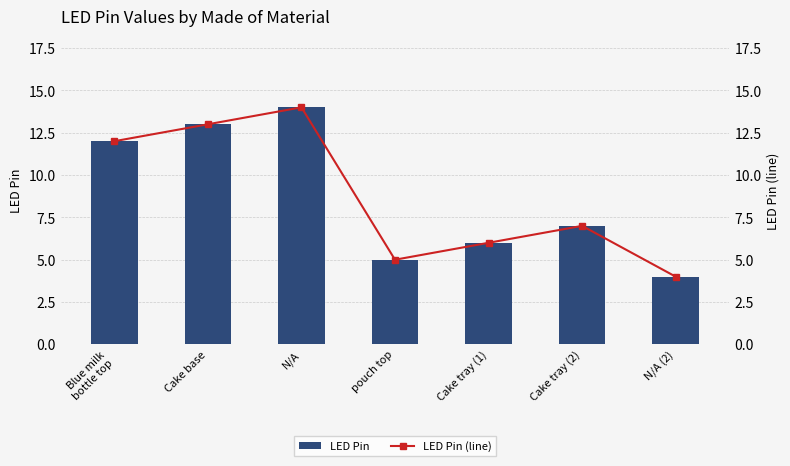

Reading right to left, list all the values displayed in this chart.

LED Pin: 4	7	6	5	14	13	12
LED Pin (line): 4	7	6	5	14	13	12